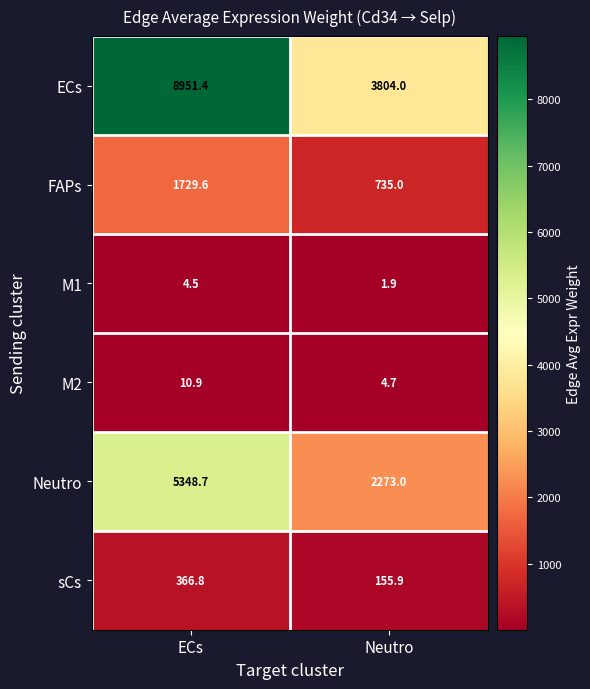

What is the difference between the maximum and minimum values in the M2 series?

6.2